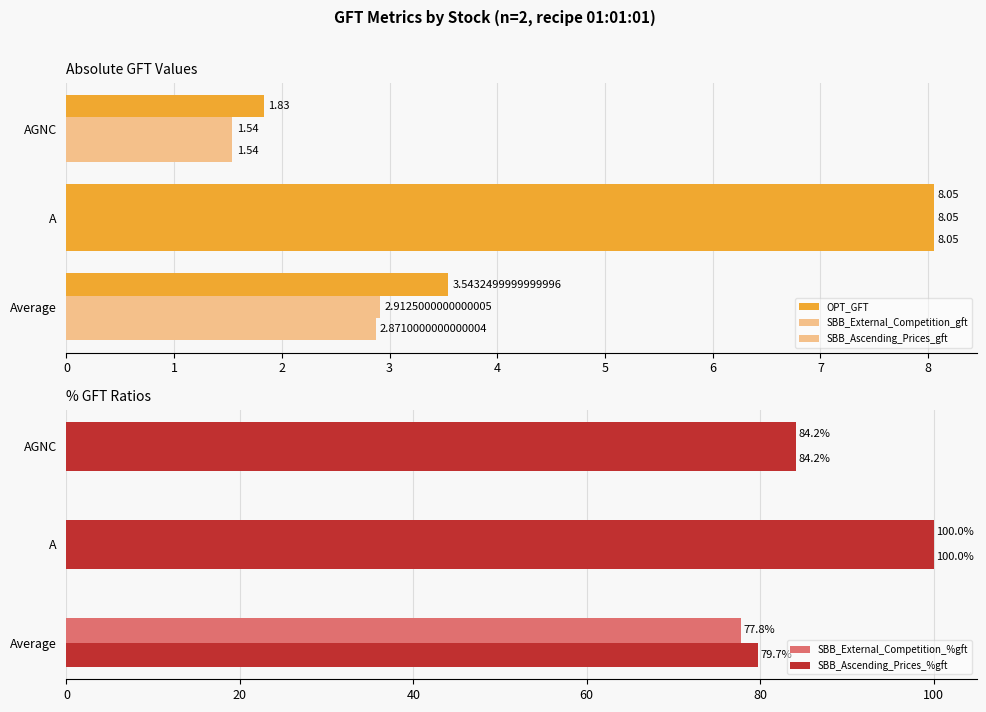

How many values in the SBB_Ascending_Prices_%gft series are below 84?

1